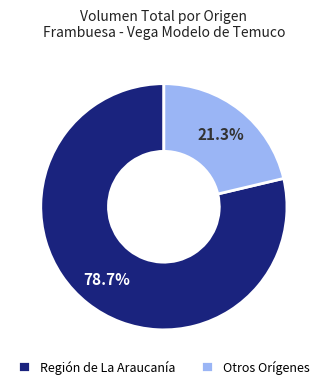

Approximately how many times larger is the value at Otros Orígenes compared to Región de La Araucanía?

0.3